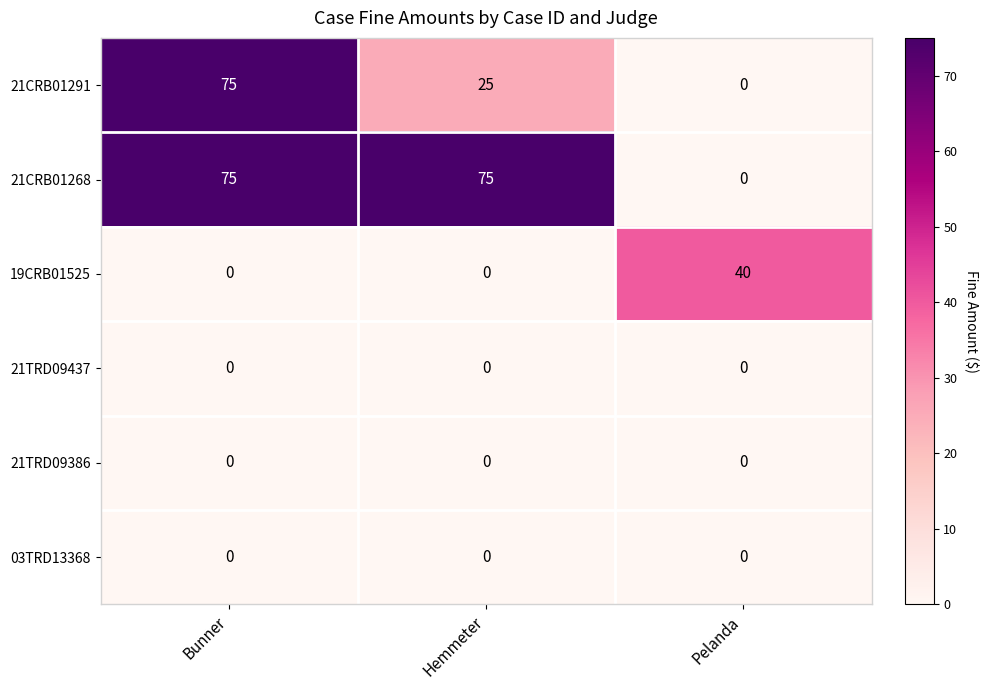

What is the difference between the 21CRB01291 values at Pelanda and Bunner?

75